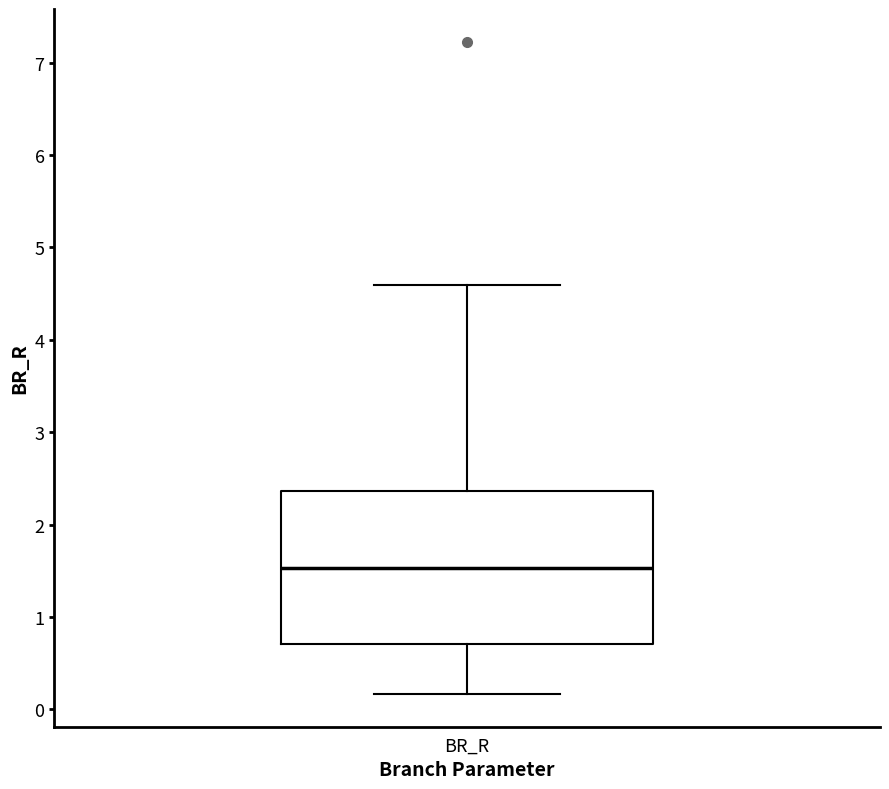

Transcribe this box plot: give where the median line is, the range the box spans, and where the two whiskers end, as read against the y-axis. The values are not printed on the chart, so give them approximately, as read against the axis.

median 1.5, box 0.7 to 2.4, whiskers 0.2 to 4.6